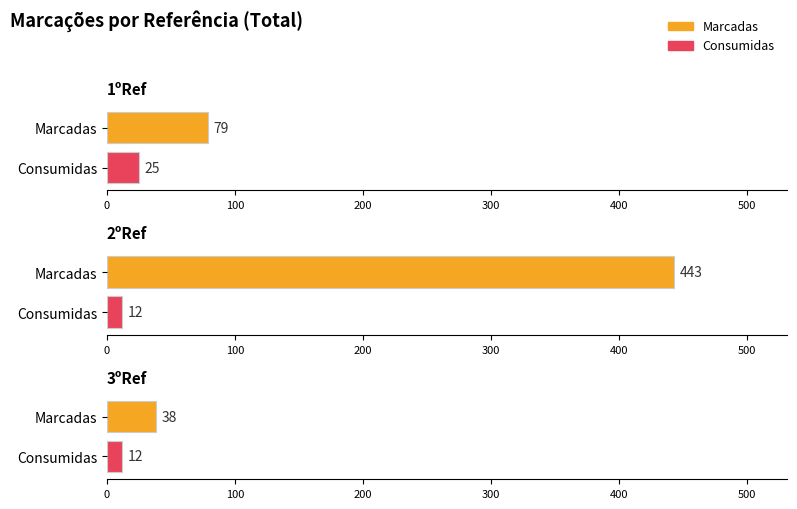

What is the label of the 2nd bar from the right?

2ºRef